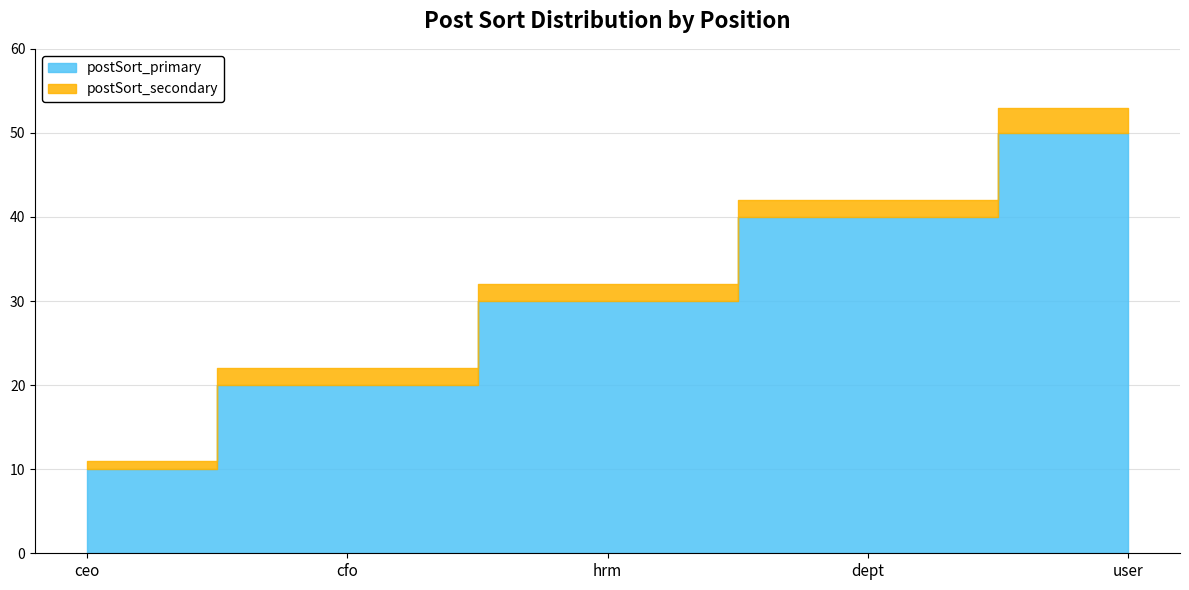

True or false: postSort_primary and postSort_secondary cross at least once.

False